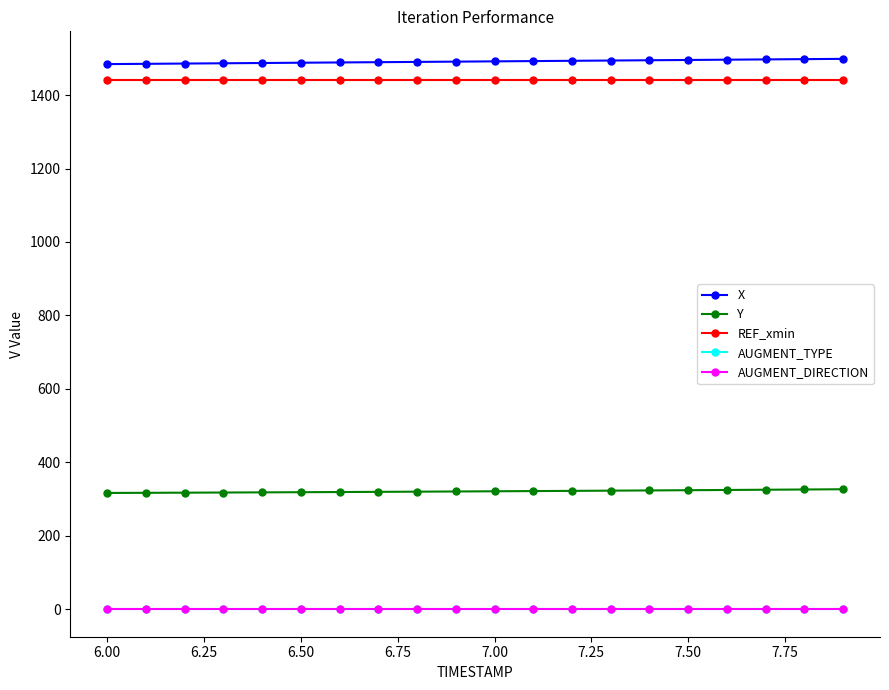

Does the chart have visible grid lines?

No